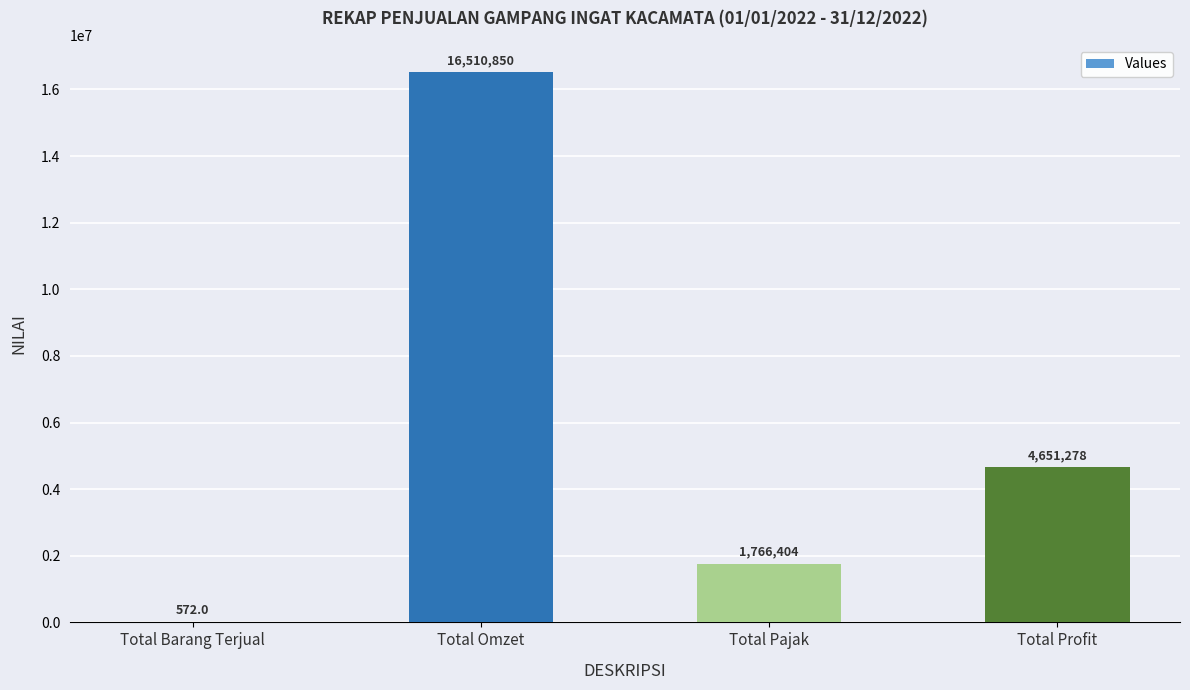

Reading right to left, extract all data points from this chart.

Total Profit=4651277.8	Total Pajak=1766404.2	Total Omzet=16510850.0	Total Barang Terjual=572.0